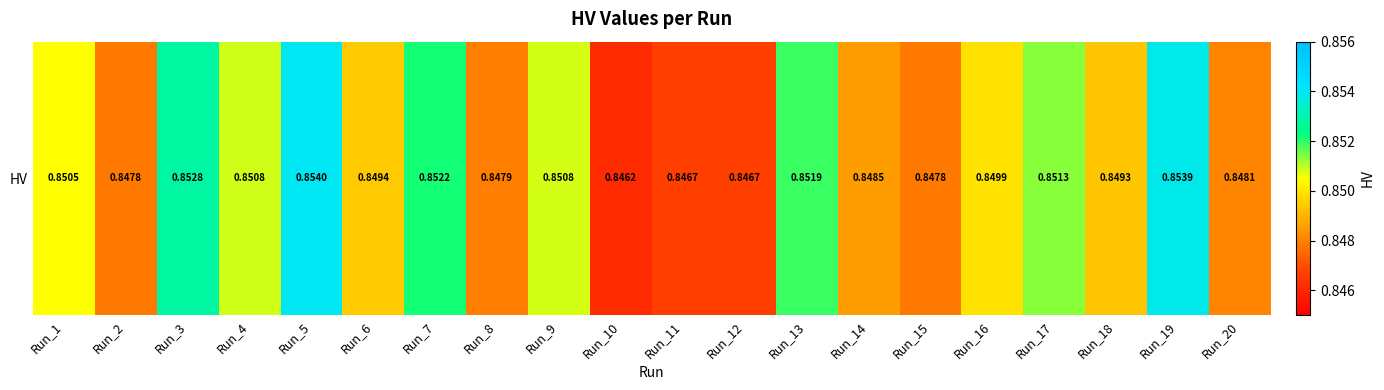

Which category has the highest value across all series?

Run_5